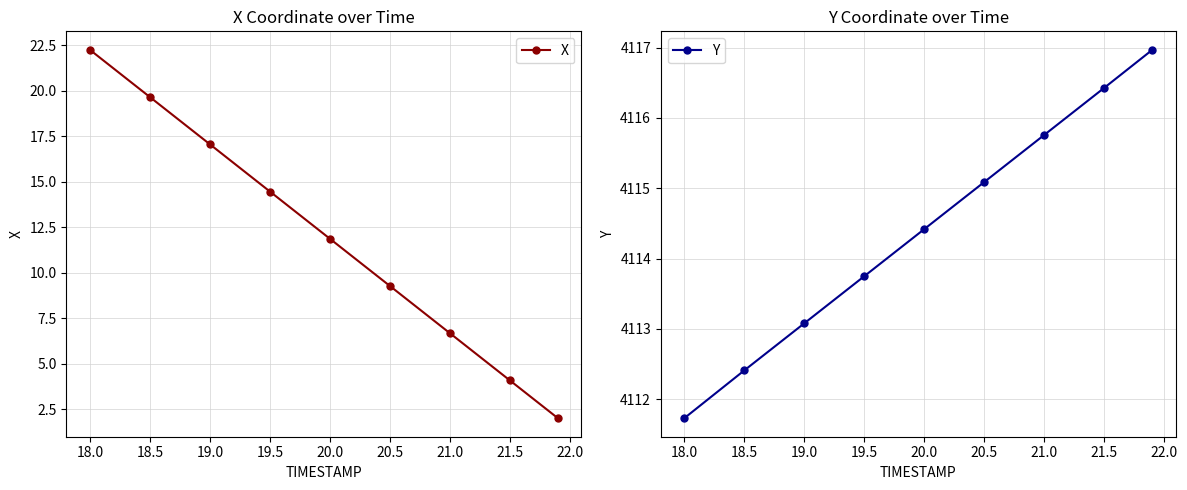

True or false: X has more than 2 points higher than both neighbors.

False